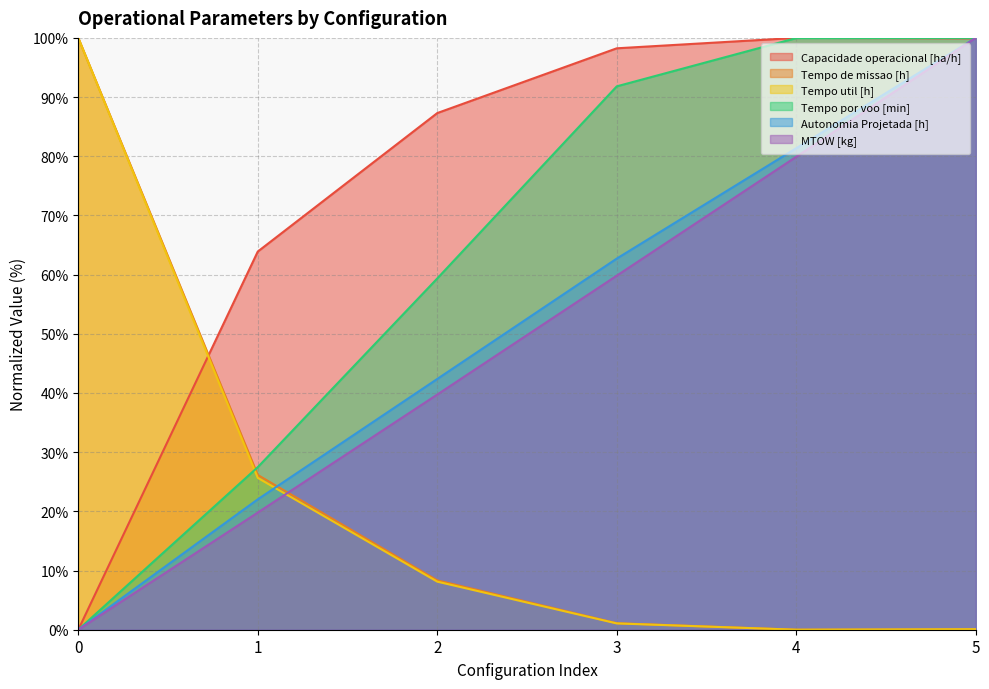

Reading right to left, list all the values displayed in this chart.

Capacidade operacional [ha/h]: 5=99.9	4=100.0	3=98.2	2=87.3	1=63.9	0=0.0
Tempo de missao [h]: 5=0.0	4=0.0	3=1.1	2=8.3	1=26.2	0=100.0
Tempo util [h]: 5=0.1	4=0.0	3=1.1	2=8.1	1=25.7	0=100.0
Tempo por voo [min]: 5=100.0	4=100.0	3=91.8	2=59.4	1=27.5	0=0.0
Autonomia Projetada [h]: 5=100.0	4=81.4	3=62.7	2=42.4	1=22.0	0=0.0
MTOW [kg]: 5=100.0	4=79.9	3=59.8	2=39.7	1=19.8	0=0.0